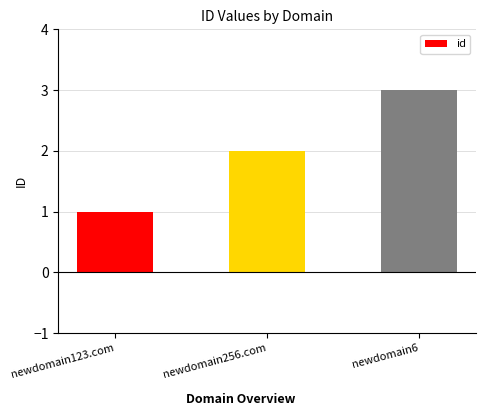

How many distinct data groups are displayed?

1